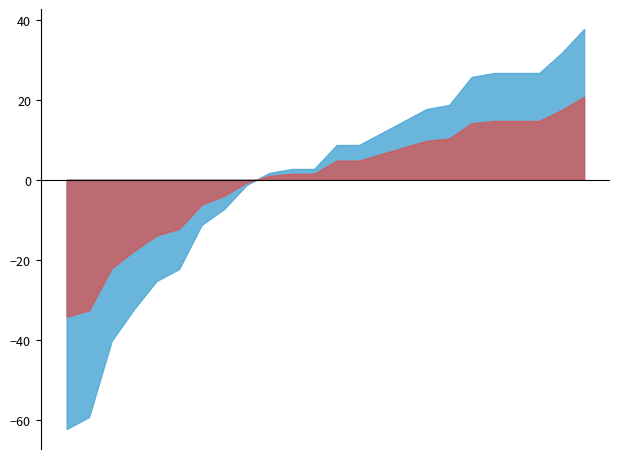

What is the maximum value shown in the chart?

37.7